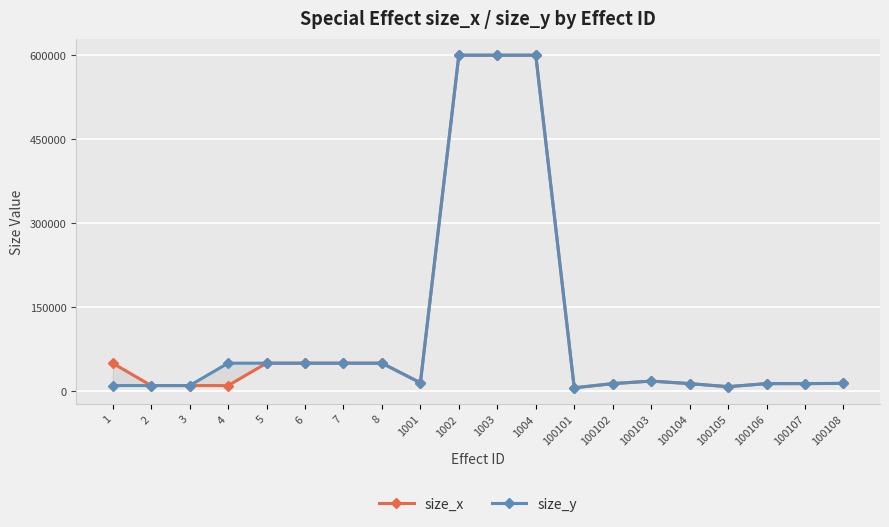

How many lines are shown in the chart?

2